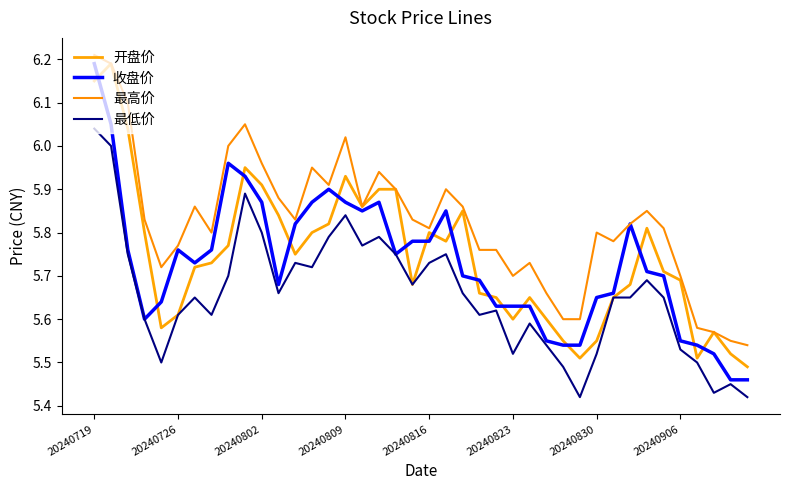

What is the value of the 最低价 point at the 27th from the left?

5.6